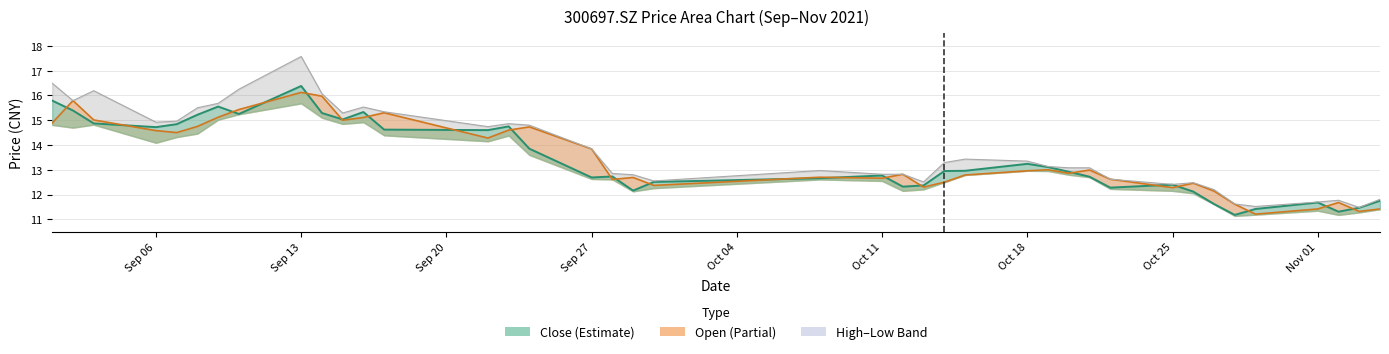

Which series has the largest total across all categories?

high